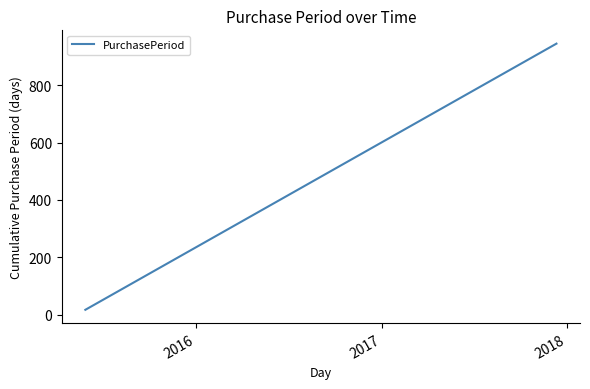

What is the difference between the maximum and minimum values?

928